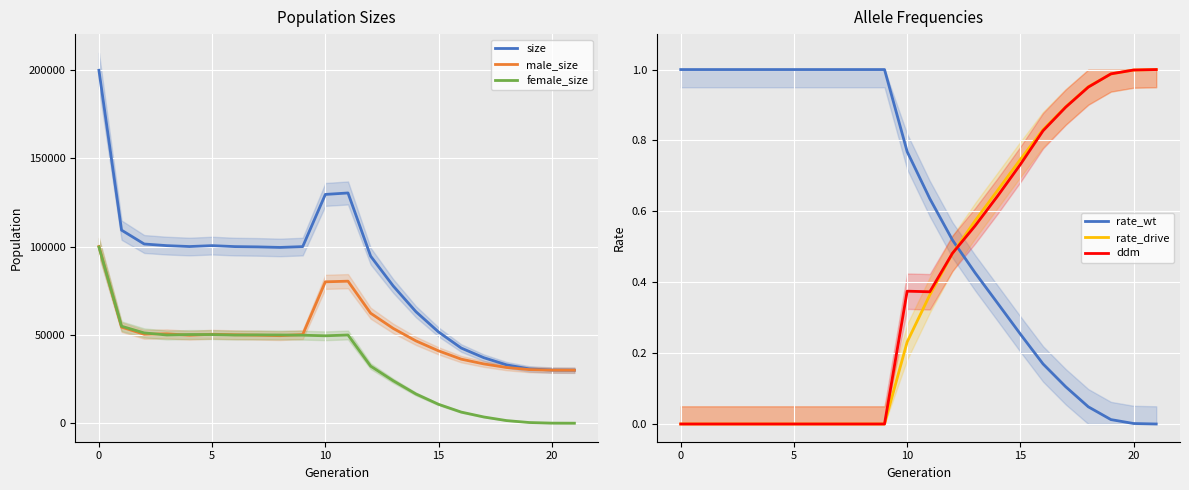

At how many categories does at least one series exceed 65016?

14